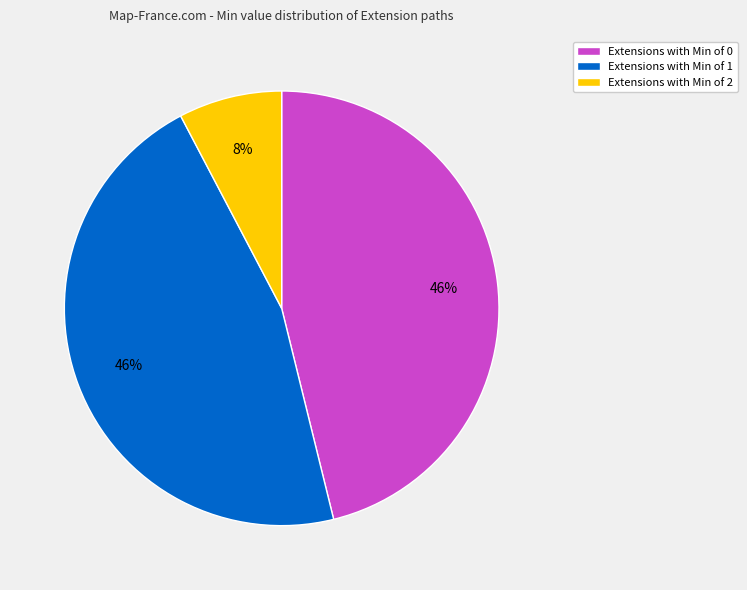

Is there any slice that represents more than half of the pie?

No